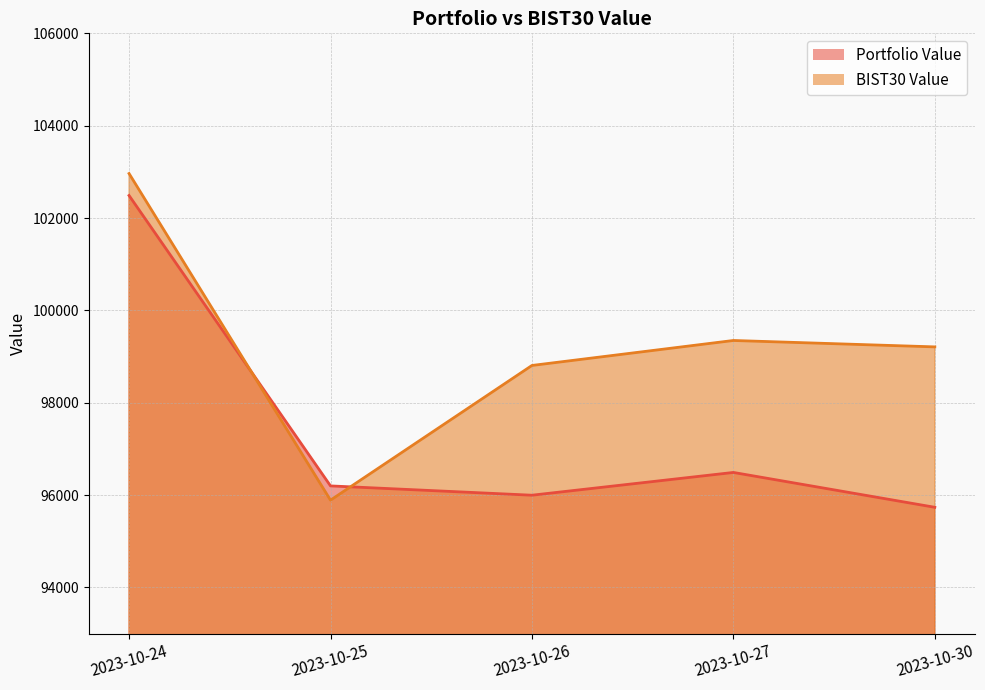

At which label does Portfolio Value reach its peak?

2023-10-24